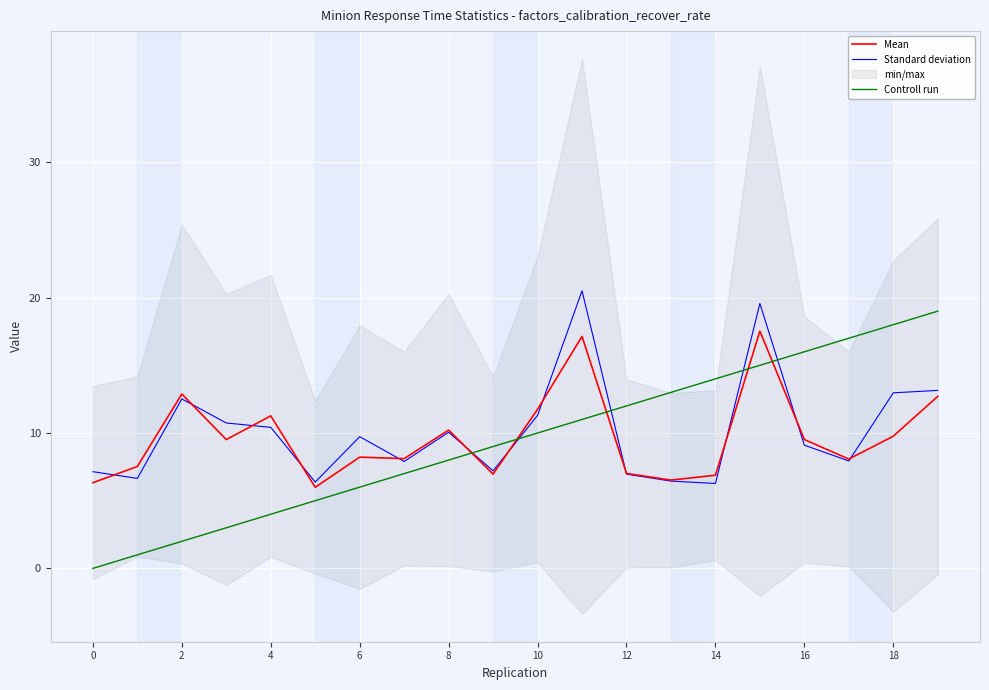

Does the chart display data point markers on the line(s)?

No